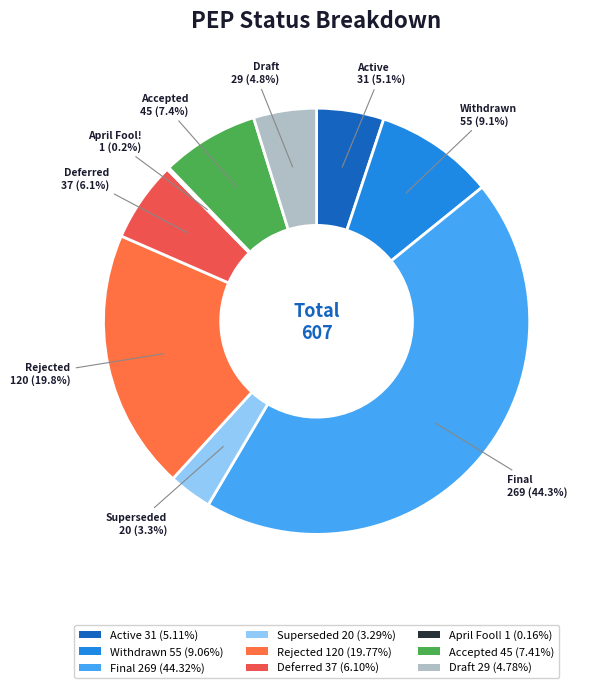

Does any single category account for the majority?

No